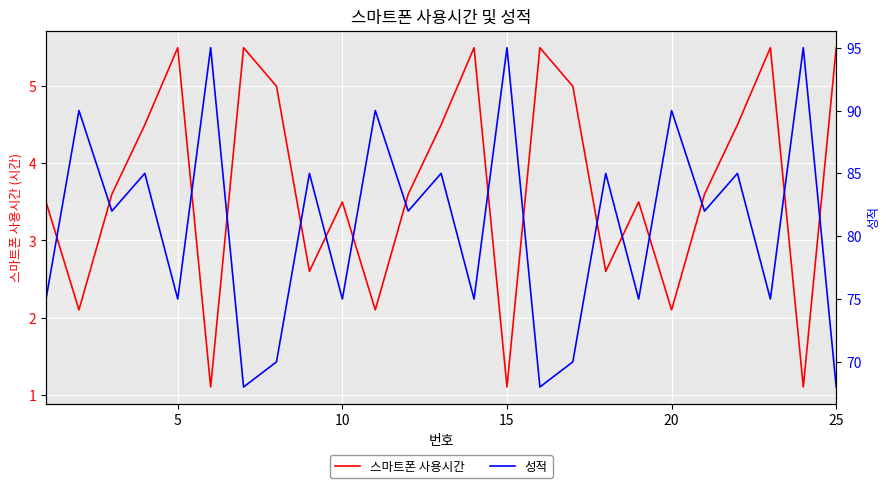

The value of 스마트폰 사용시간 at 20 is 0.7. True or false?

False